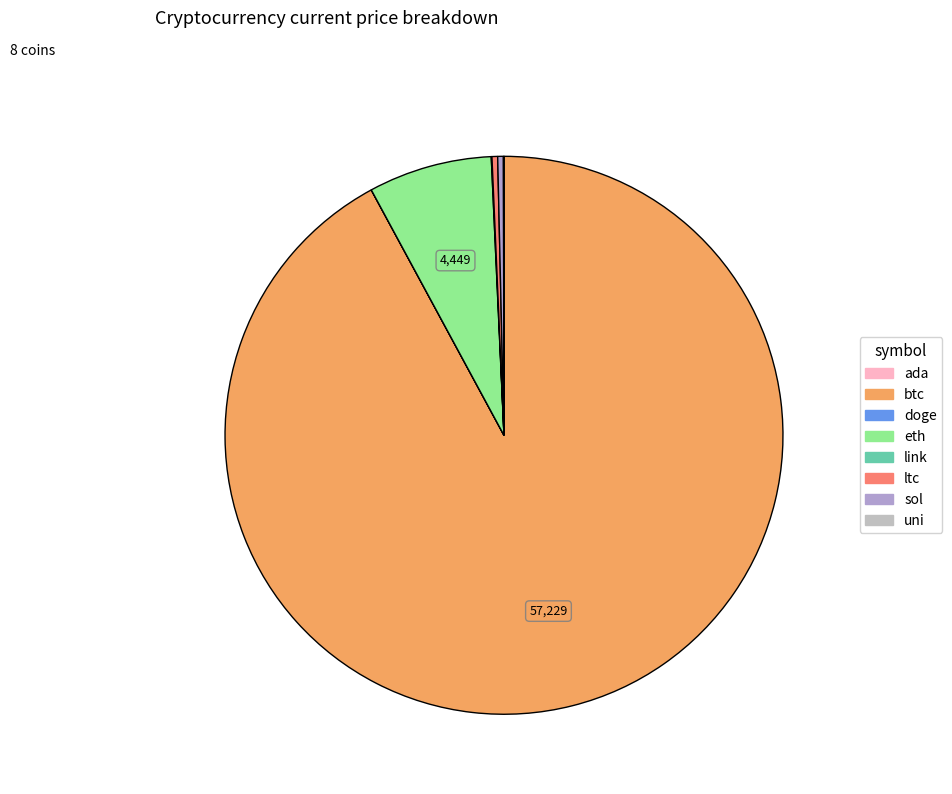

Which slice is the largest?

btc